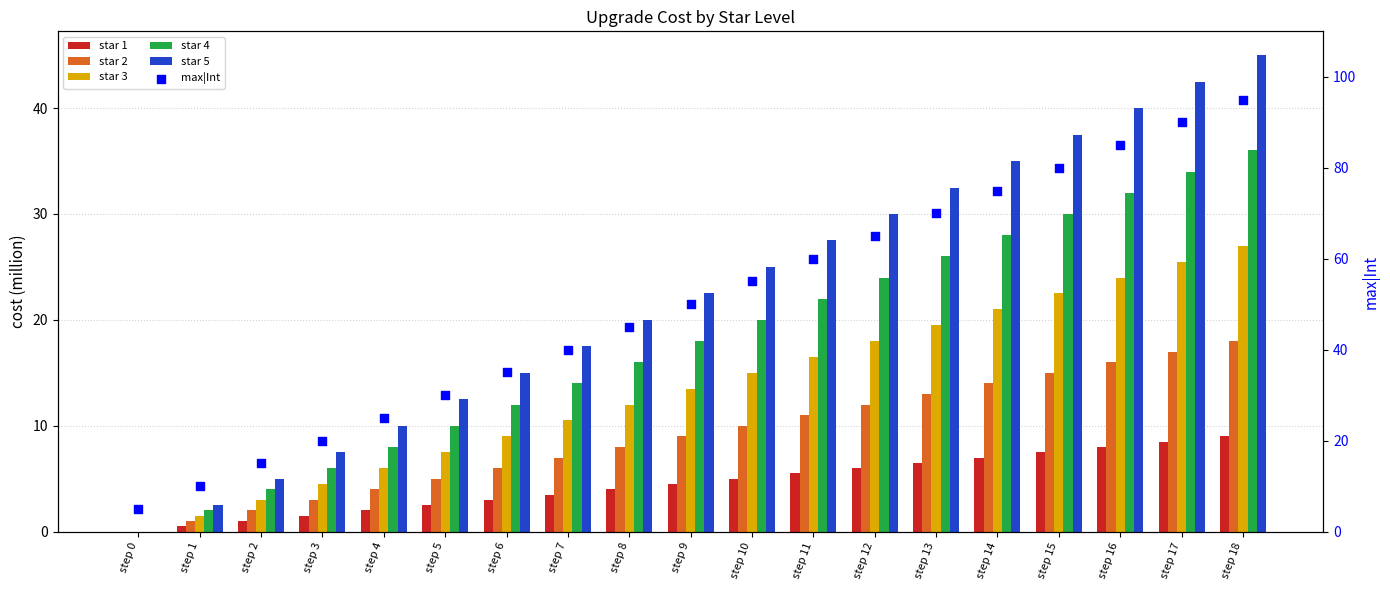

Which series contains the highest Y value?

max|Int